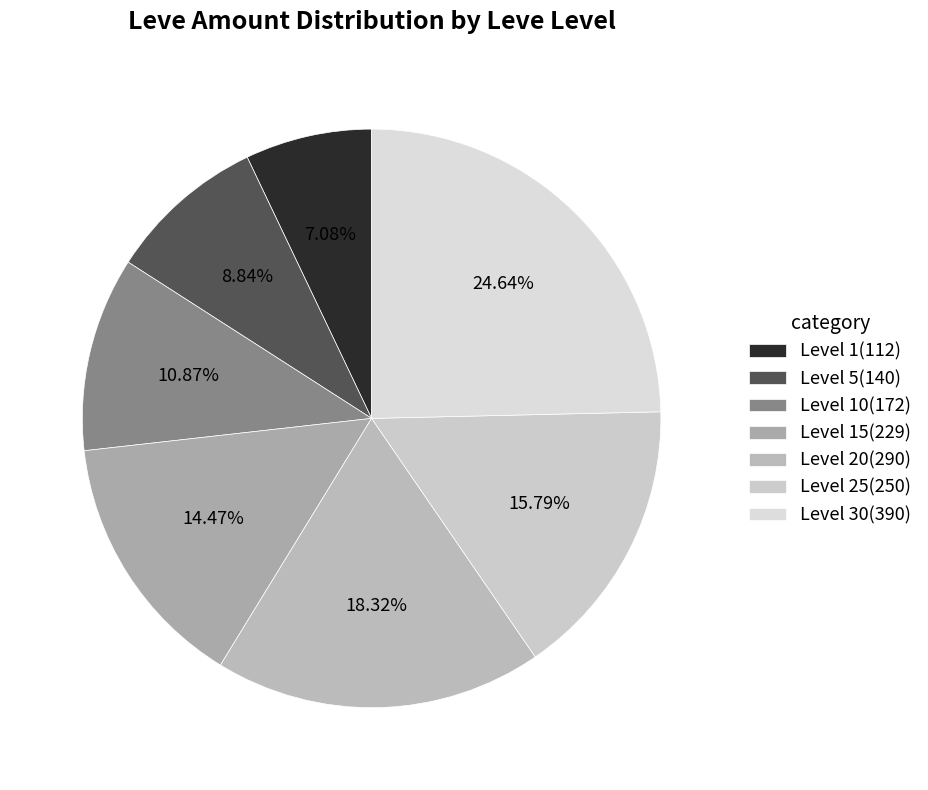

Count the number of slices in the pie.

7